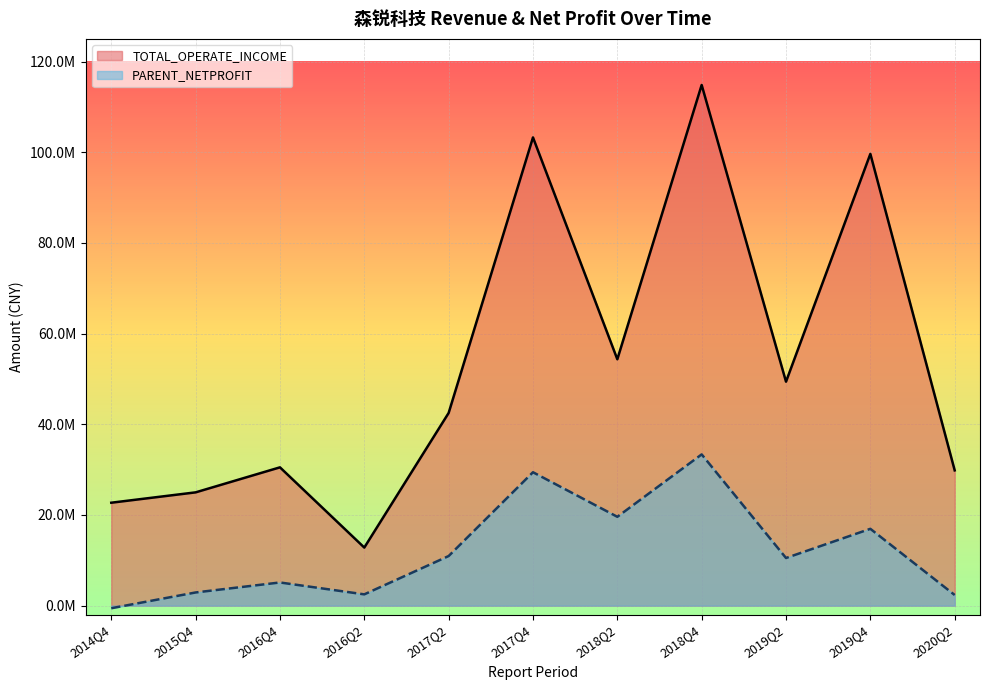

Where does the PARENT_NETPROFIT series first go above 10502549?

2017Q2